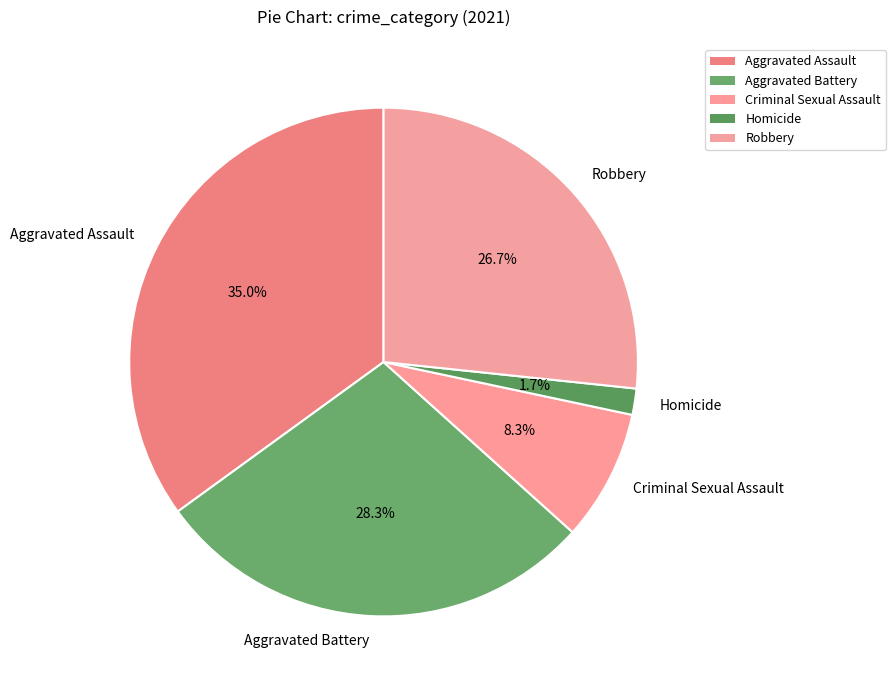

What percentage do Homicide and Criminal Sexual Assault together represent?

10.0%